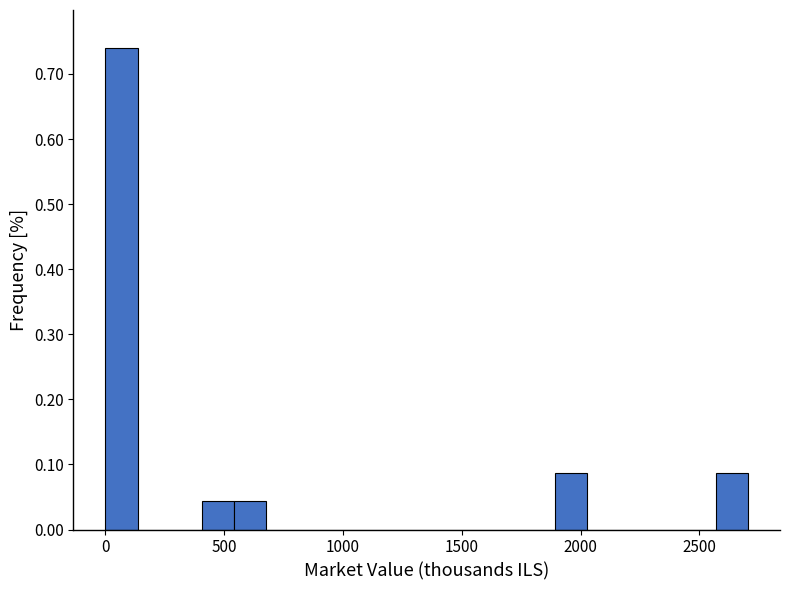

Read against the x-axis, roughly where is the centre of the tallest bar?

50